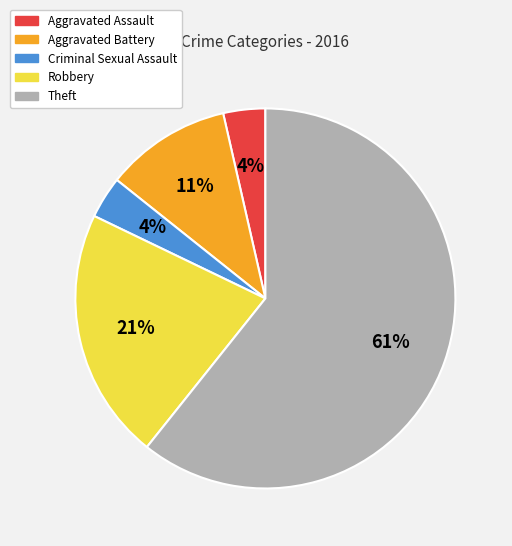

How many segments does this pie chart have?

5